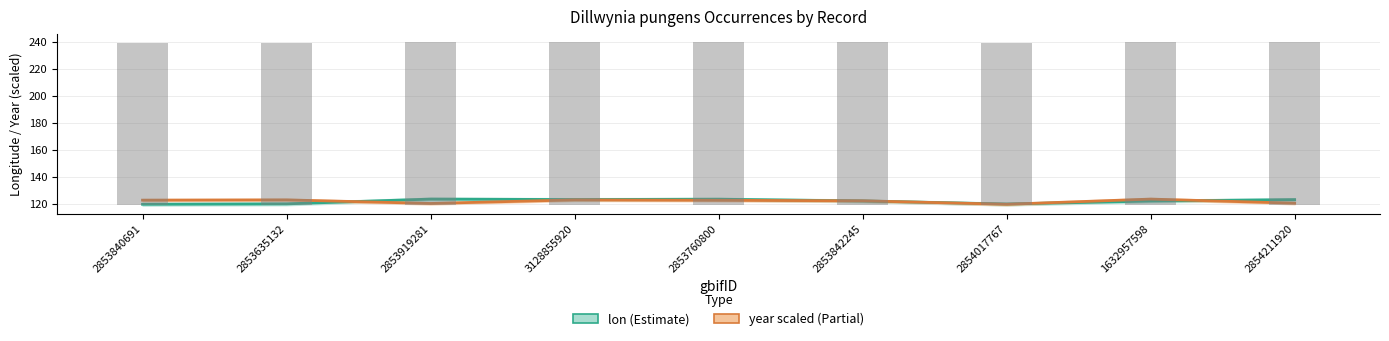

At which label does lon reach its peak?

2853919281